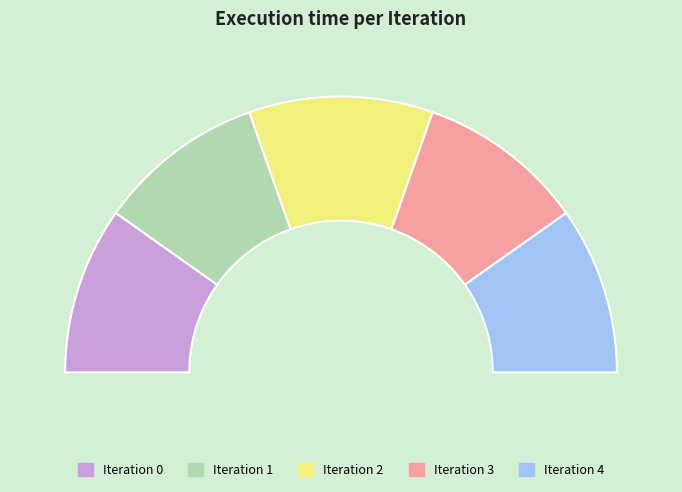

To the nearest percent, what is the difference between the 2 and 1 slice percentages?

2%